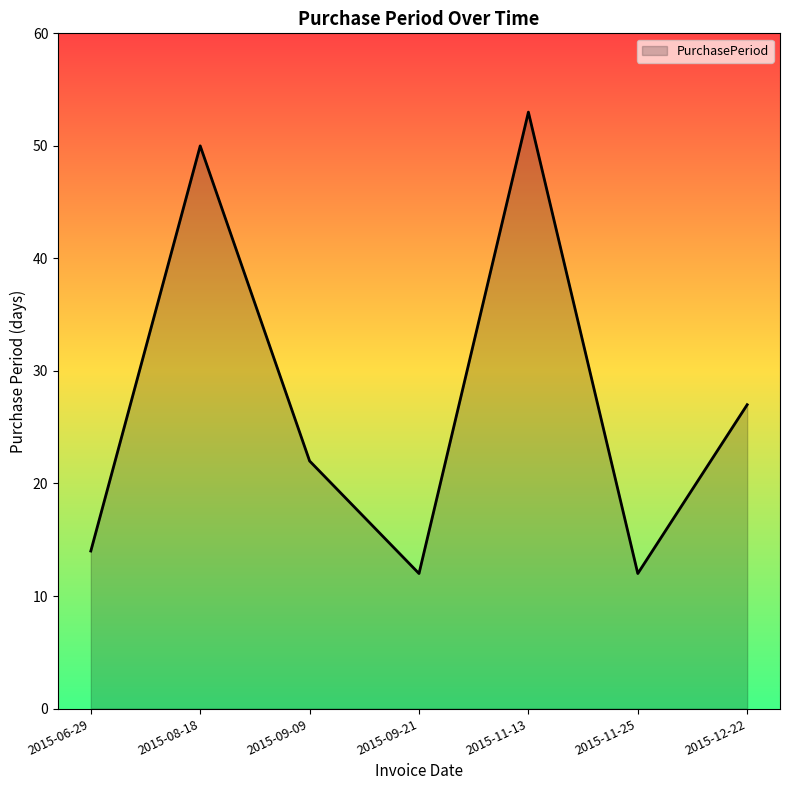

How many interior local peaks (higher than both neighbors) does the data have?

2